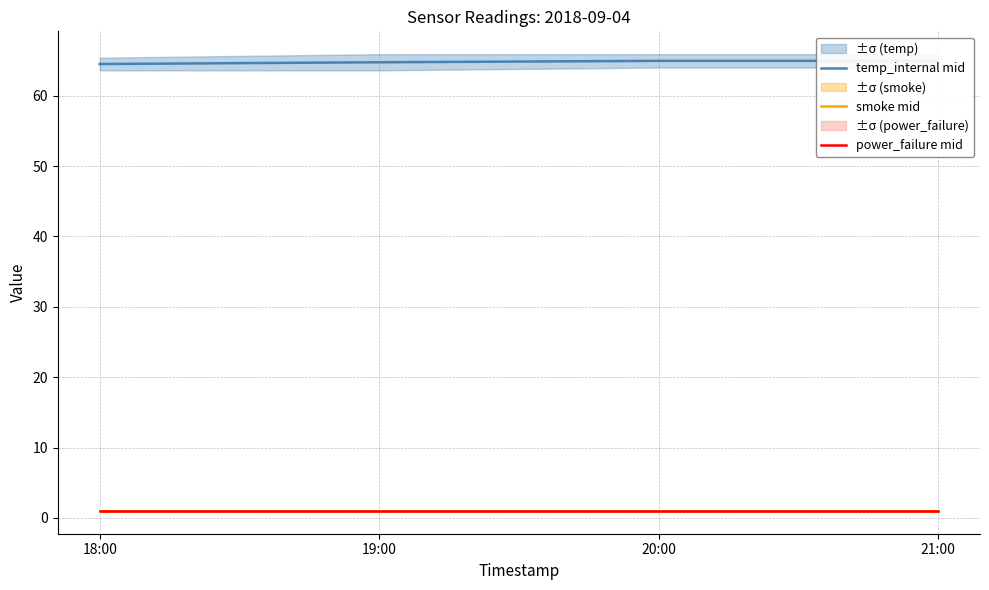

How many lines are shown in the chart?

3